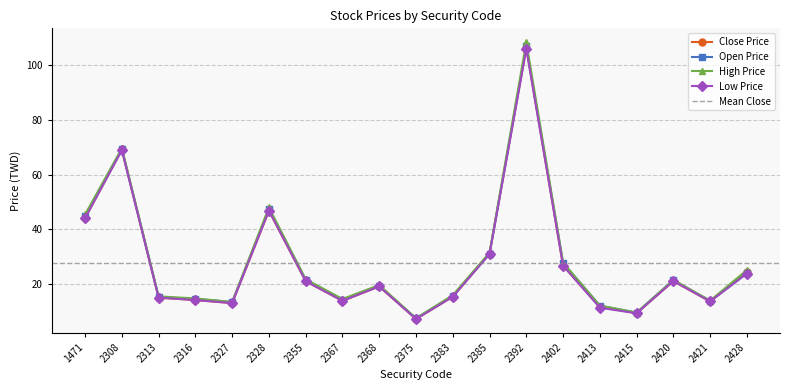

At which label is High Price closest to 57?

2328